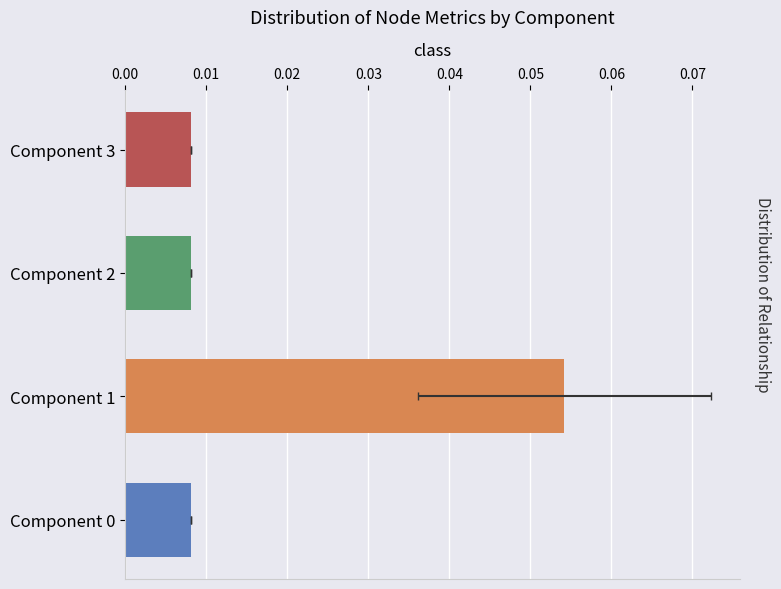

Reading left to right, extract all data points from this chart.

0.0	0.1	0.0	0.0